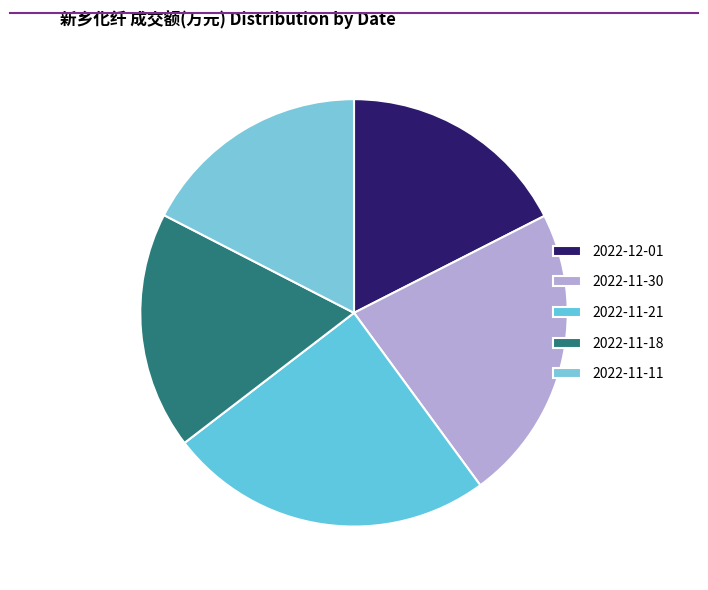

Is there any slice that represents more than half of the pie?

No